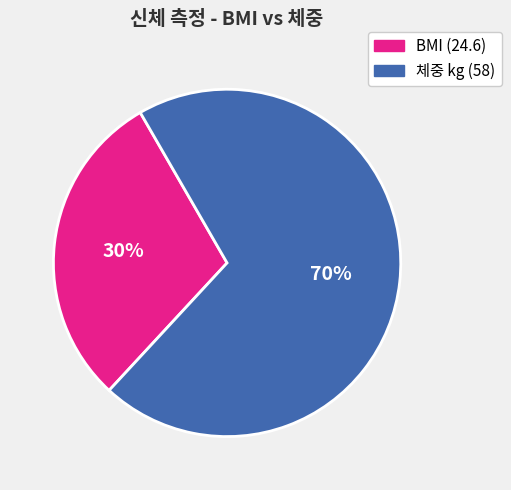

Combined, do BMI (24.6) and 체중 kg (58) account for over 50%?

Yes